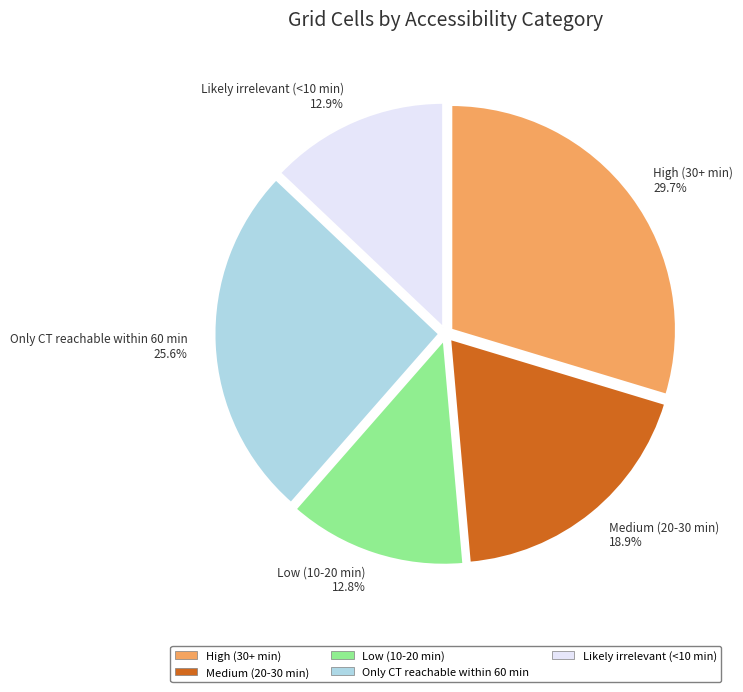

To the nearest percent, what percentage of the pie is High (30+ min)?

30%